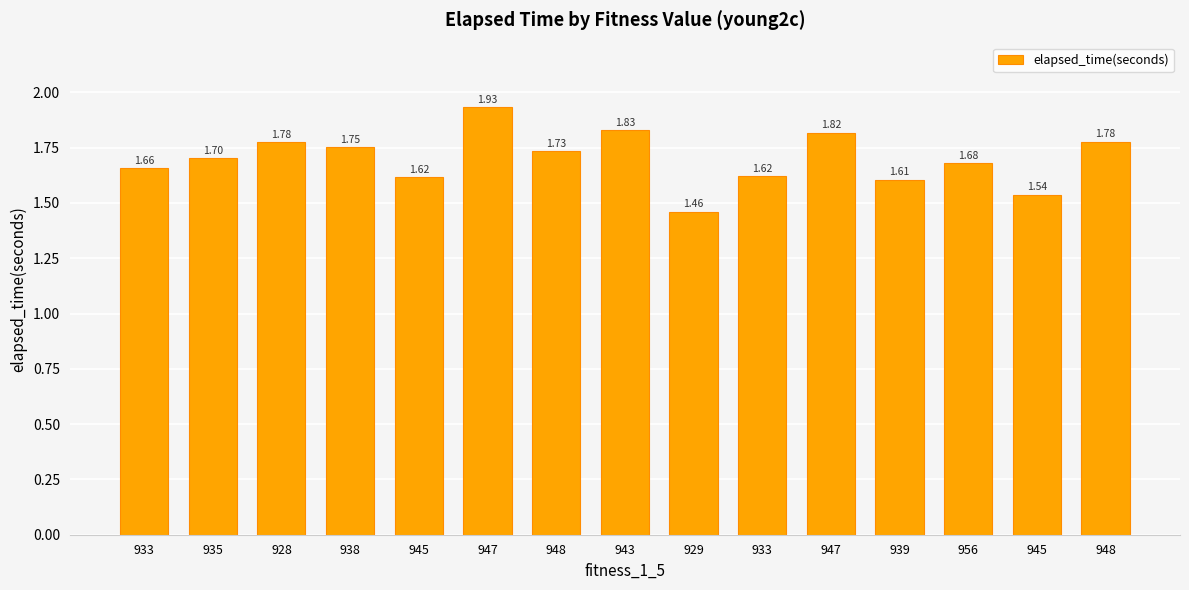

Reading left to right, extract all data points from this chart.

933=1.7	935=1.7	928=1.8	938=1.8	945=1.6	947=1.9	948=1.7	943=1.8	929=1.5	933=1.6	947=1.8	939=1.6	956=1.7	945=1.5	948=1.8